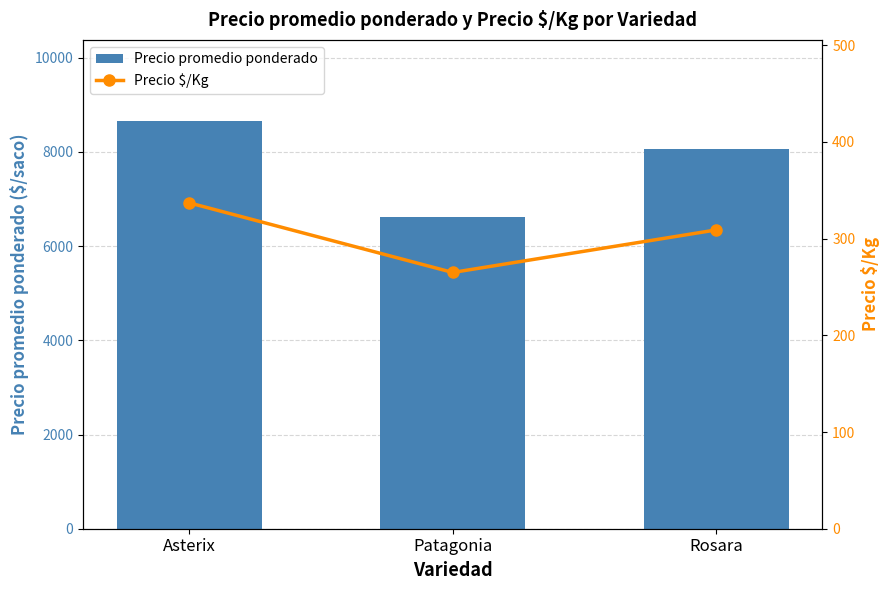

What is the difference between the Precio promedio ponderado values at Rosara and Asterix?

578